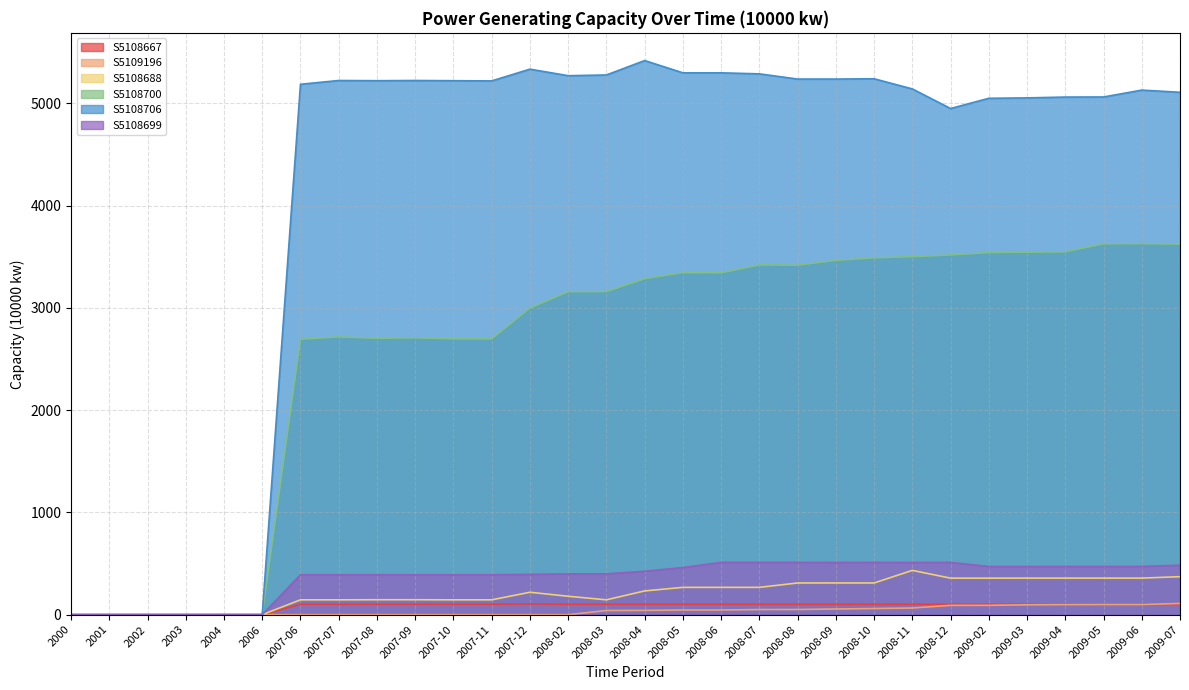

Does the chart have visible grid lines?

Yes